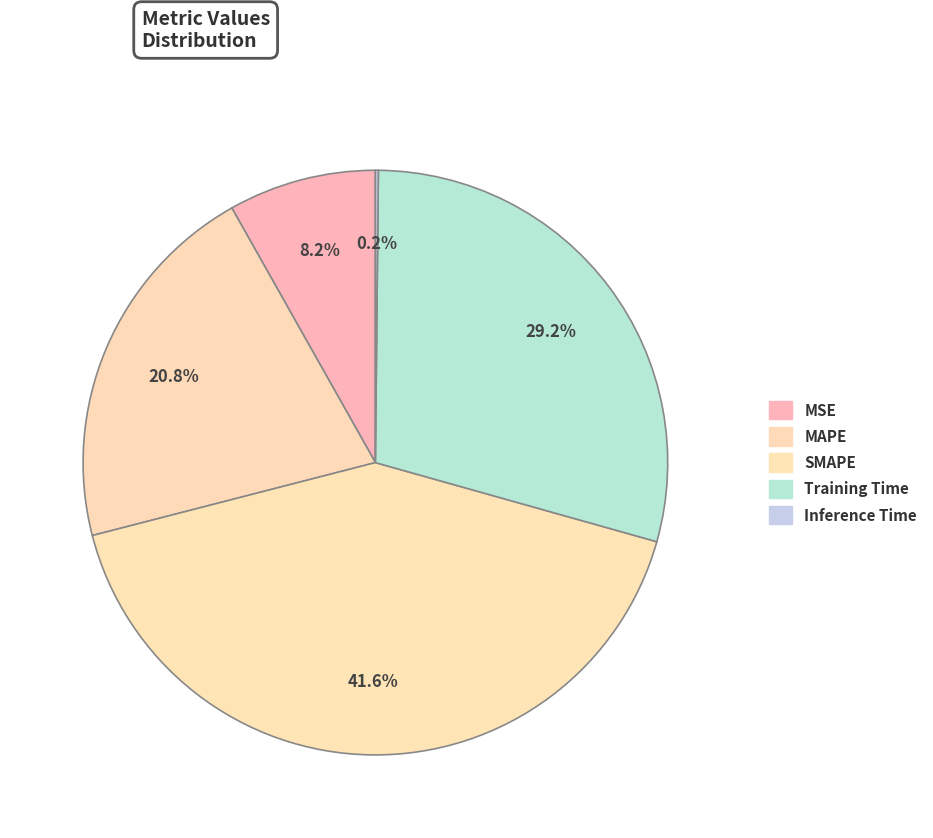

Which category has the smallest portion of the pie?

Inference Time